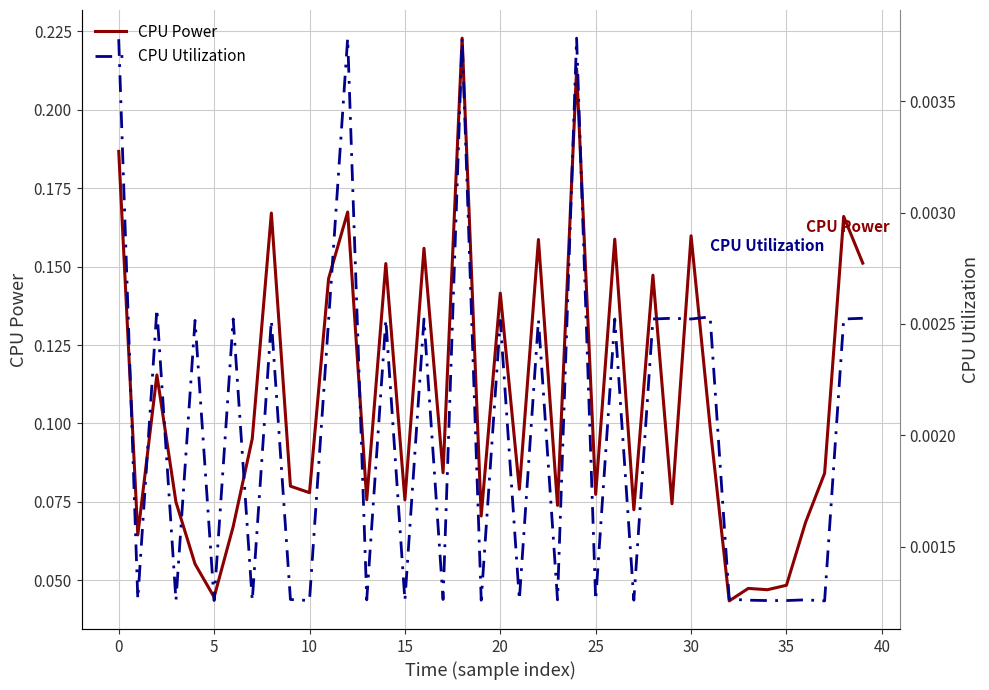

In CPU Power, how many points are higher than both neighbors (excluding endpoints)?

14